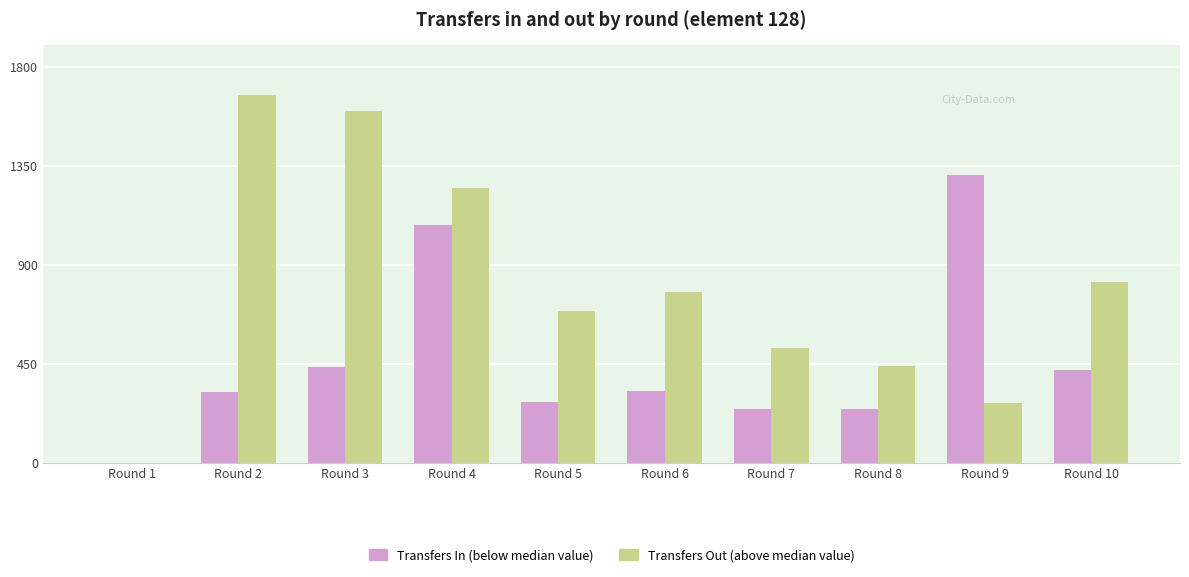

What is the greatest value displayed?

1673